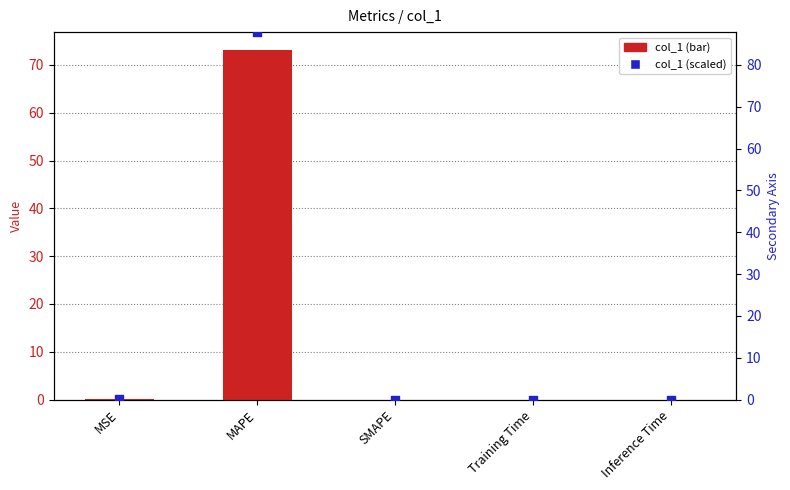

At how many categories does at least one series exceed 28?

1